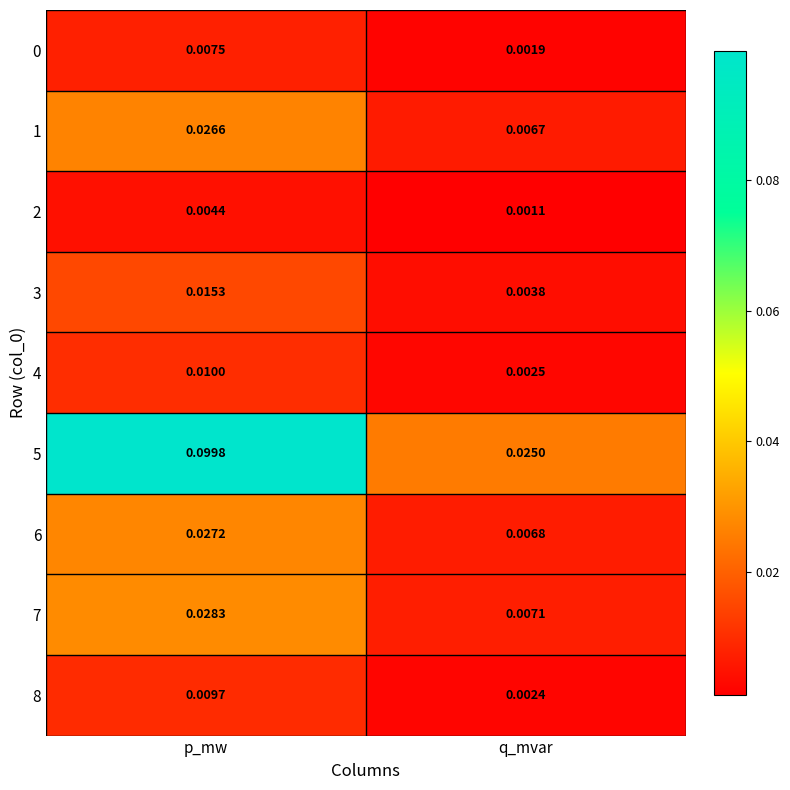

Which series has the largest range (max minus min)?

5